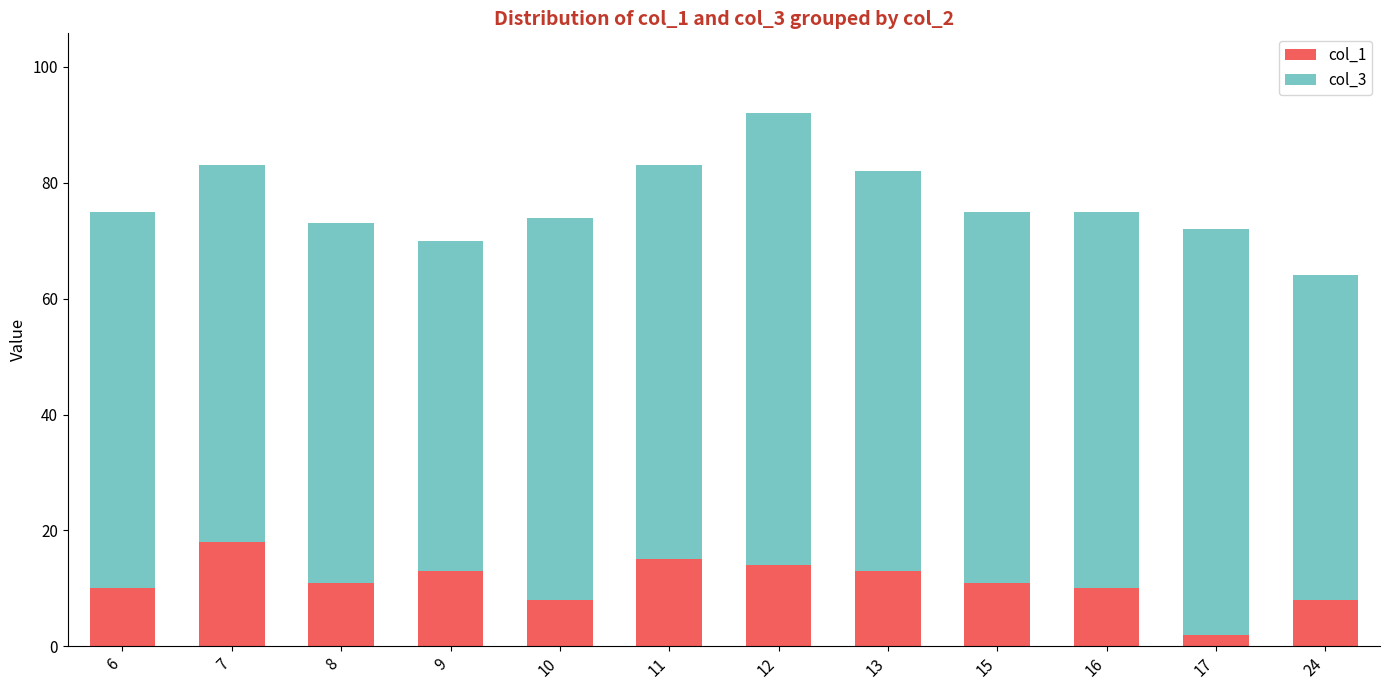

What is the total value across all series at 24?

64